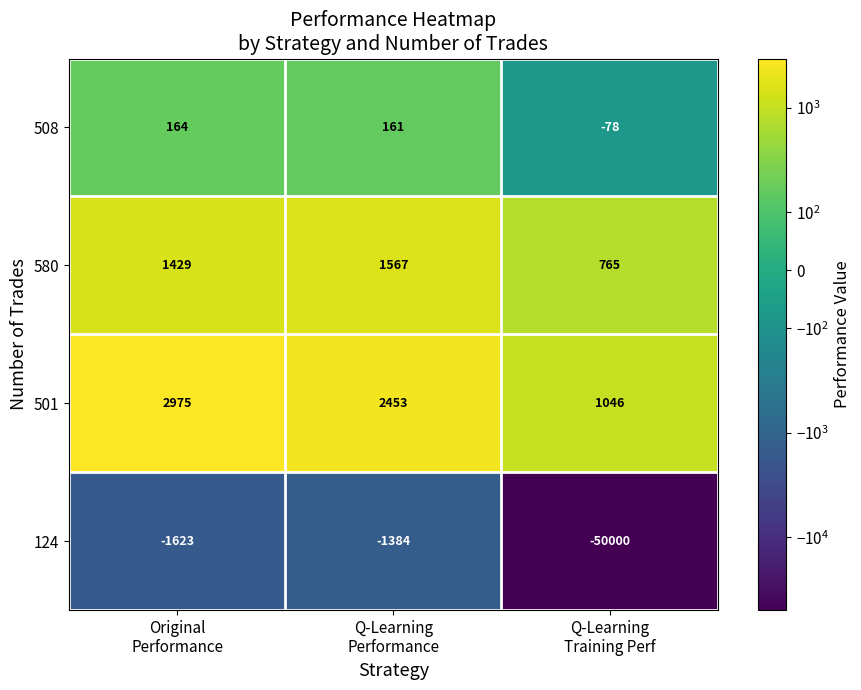

Which series has the largest range (max minus min)?

124